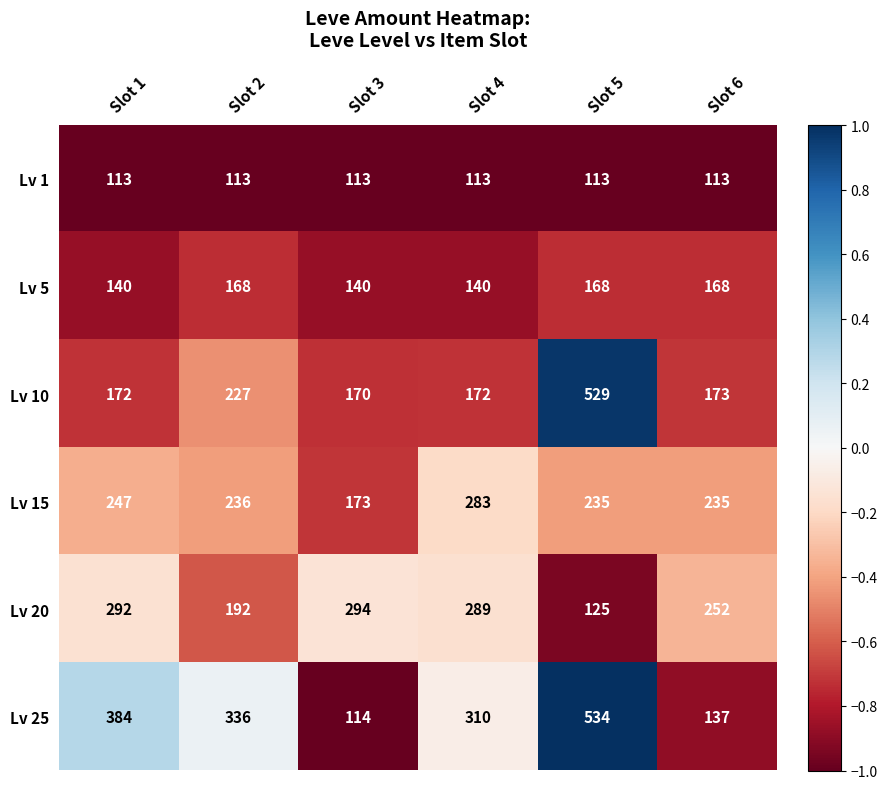

What value does the Lv 15 series have at Slot 4?

283